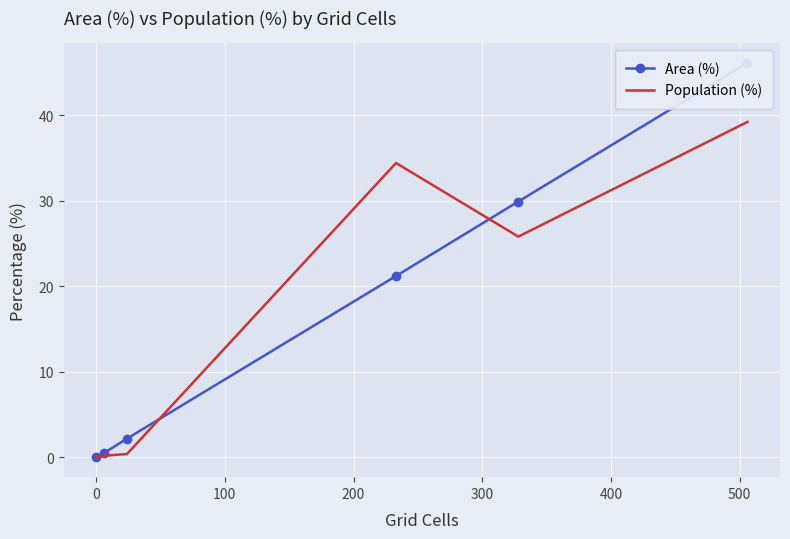

Count the number of data series in this chart.

2